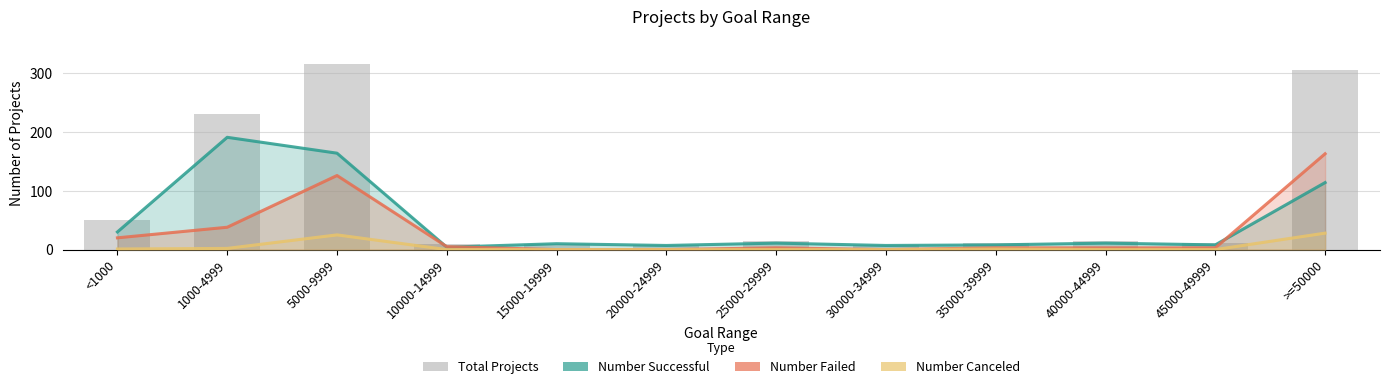

At which category is the sum across all series the highest?

5000-9999